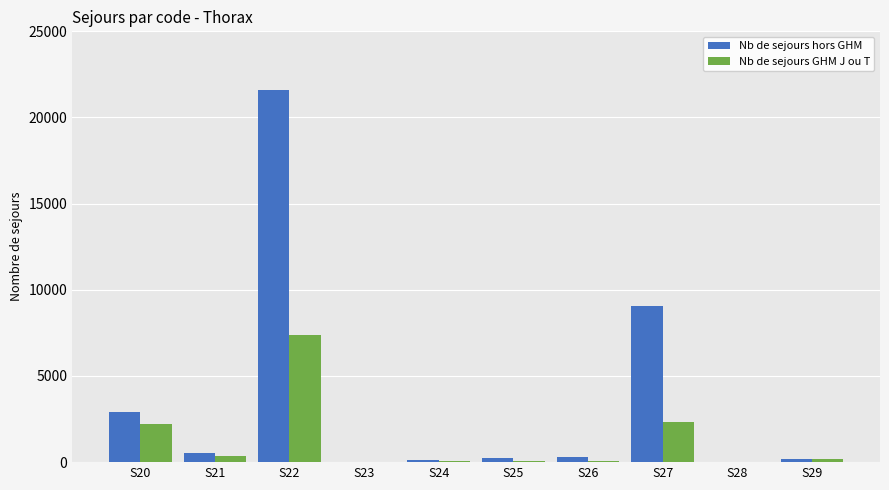

Where does the Nb de sejours hors GHM series first go above 293?

S20